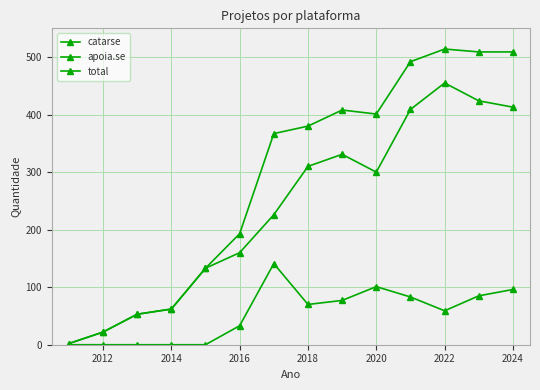

How many lines are shown in the chart?

3